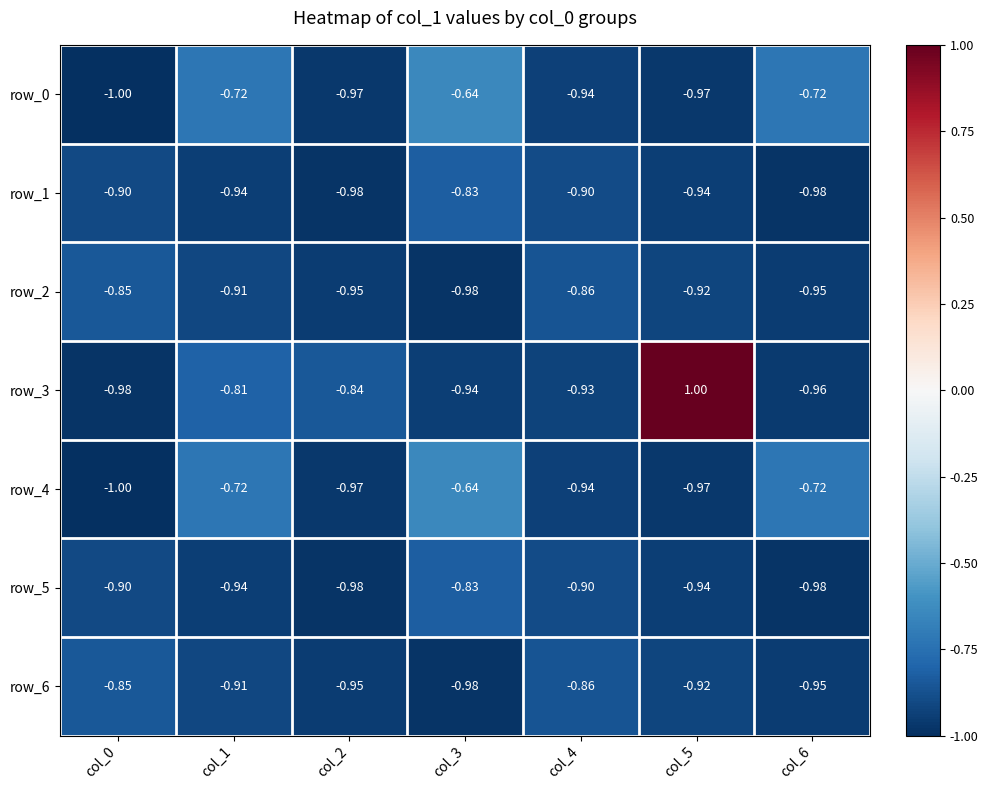

At which label does row_3 reach its minimum?

col_0